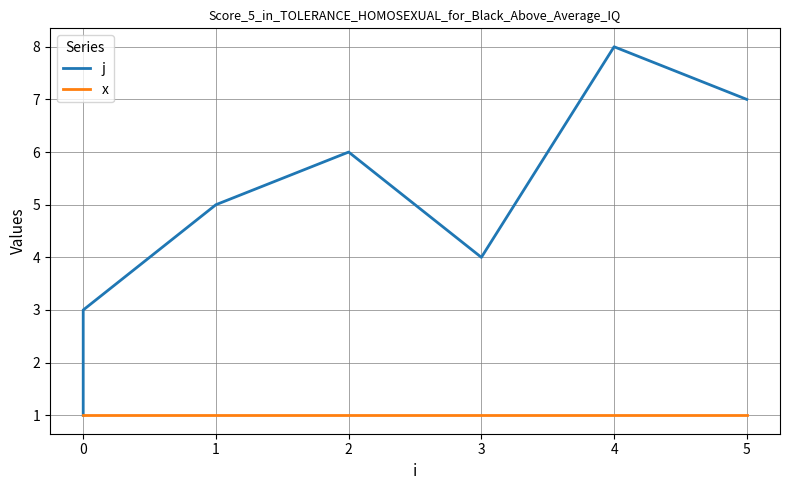

Does the chart have visible grid lines?

Yes